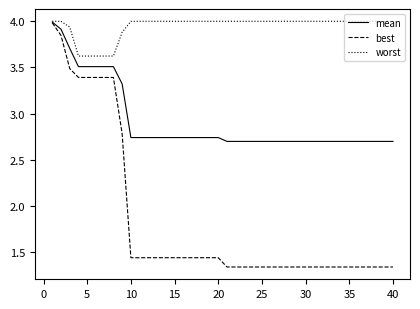

How many lines are shown in the chart?

3